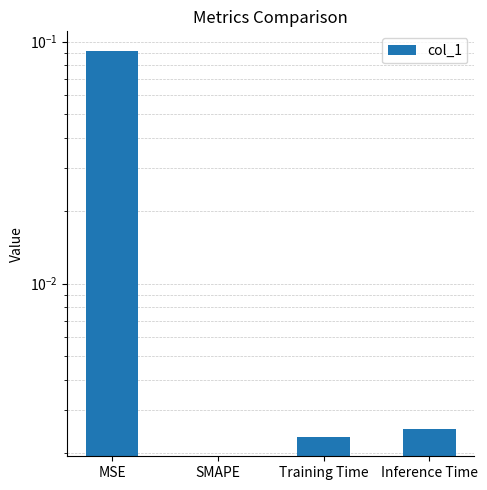

How many categories are shown in the chart?

4